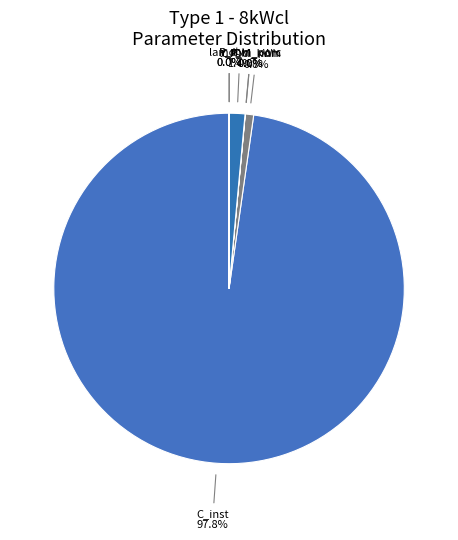

Combined, do C_inst and P_cl_nom account for over 50%?

Yes